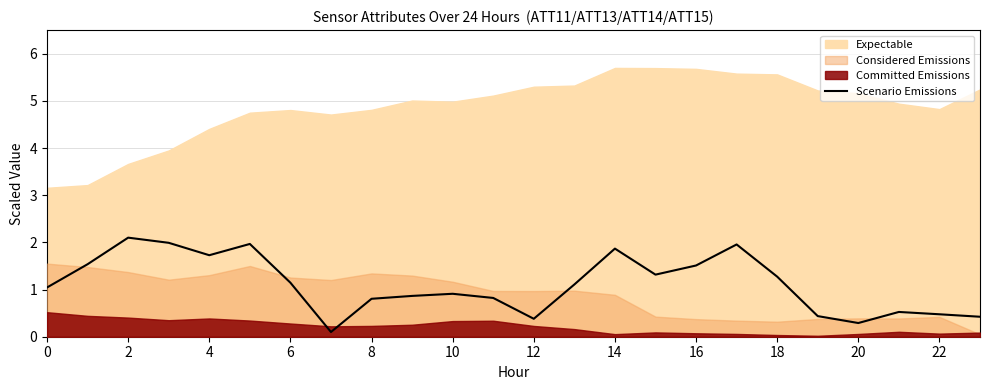

Is it true that Scenario Emissions equals 3.0 at 4?

False